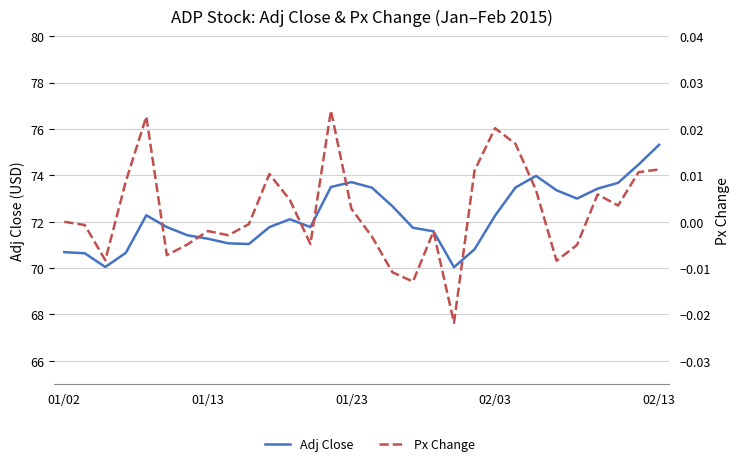

At which category is the sum across all series the highest?

02/13